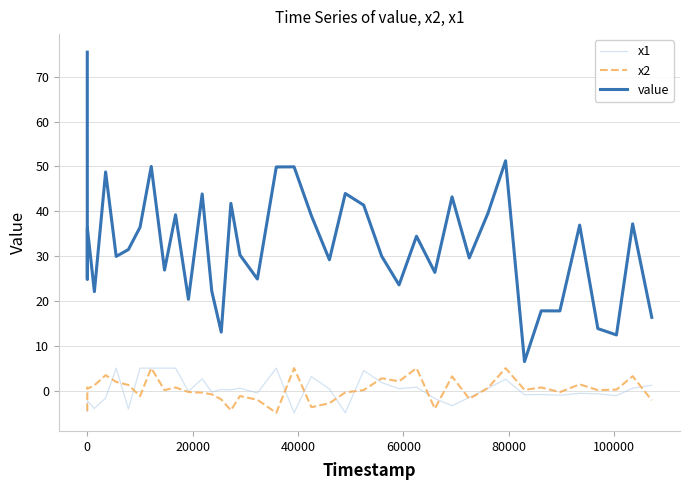

Which series has the widest spread of values?

value